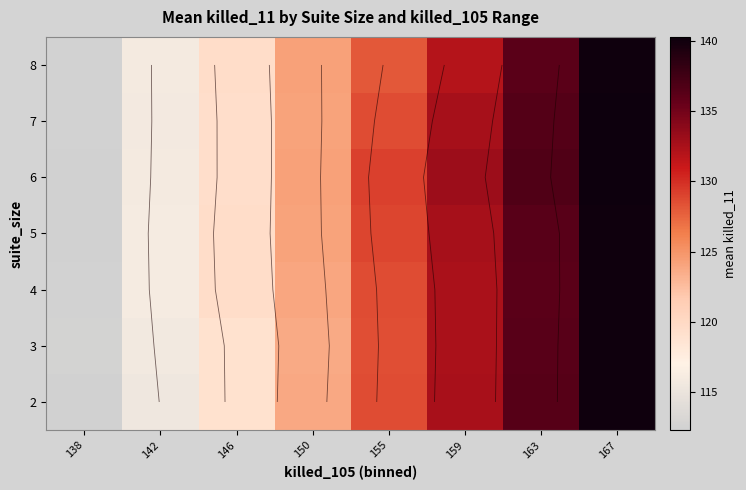

The 2 series shows 191.1 at 138. True or false?

False